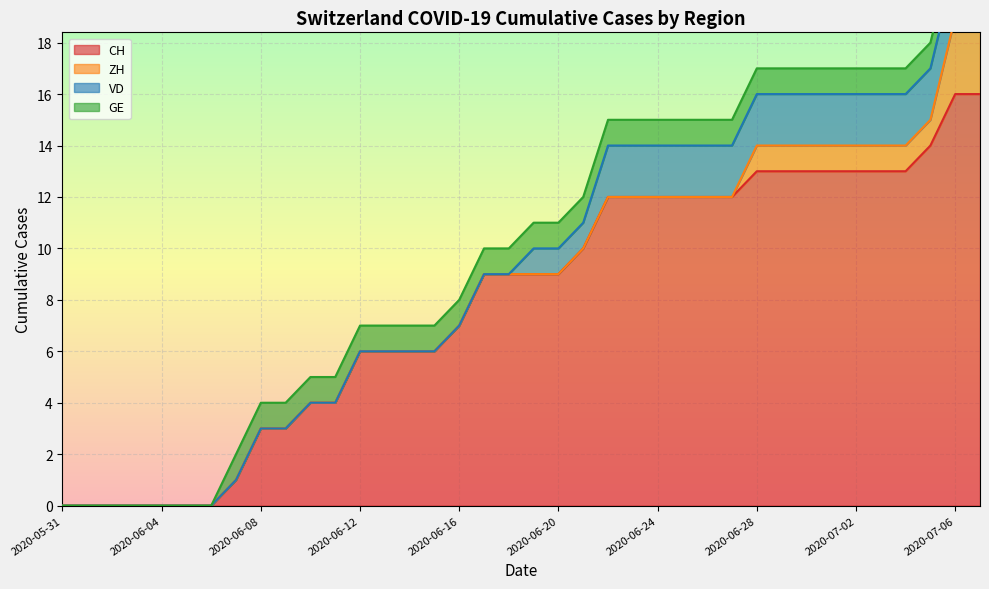

Which series has the widest spread of values?

CH